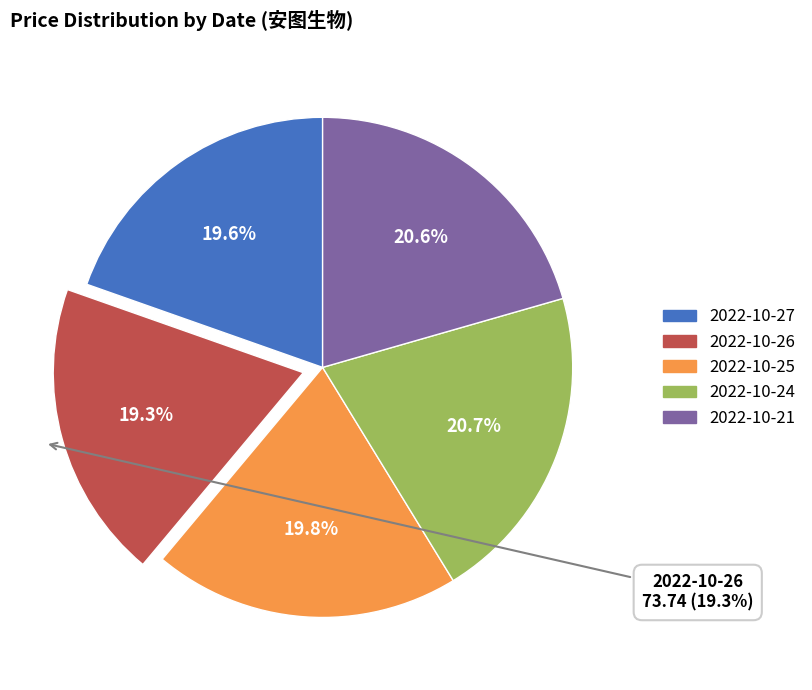

What is the change in value from 2022-10-25 to 2022-10-21?

+2.8